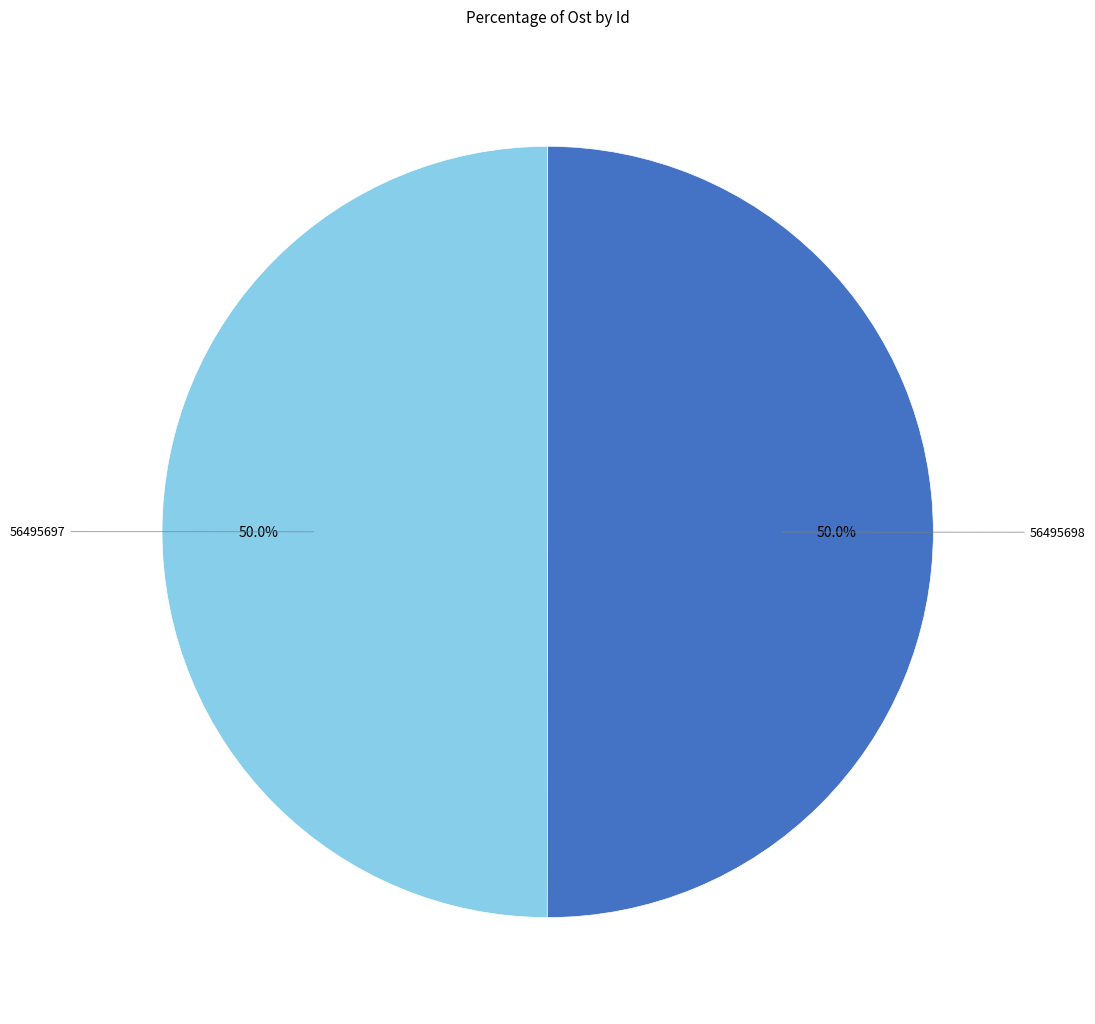

Do 56495697 and 56495698 together represent more than half of the pie?

Yes